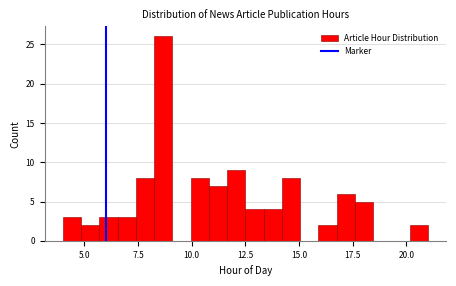

Around what value on the x-axis is the tallest bar? Give the approximate position of its centre, as read against the axis.

8.5